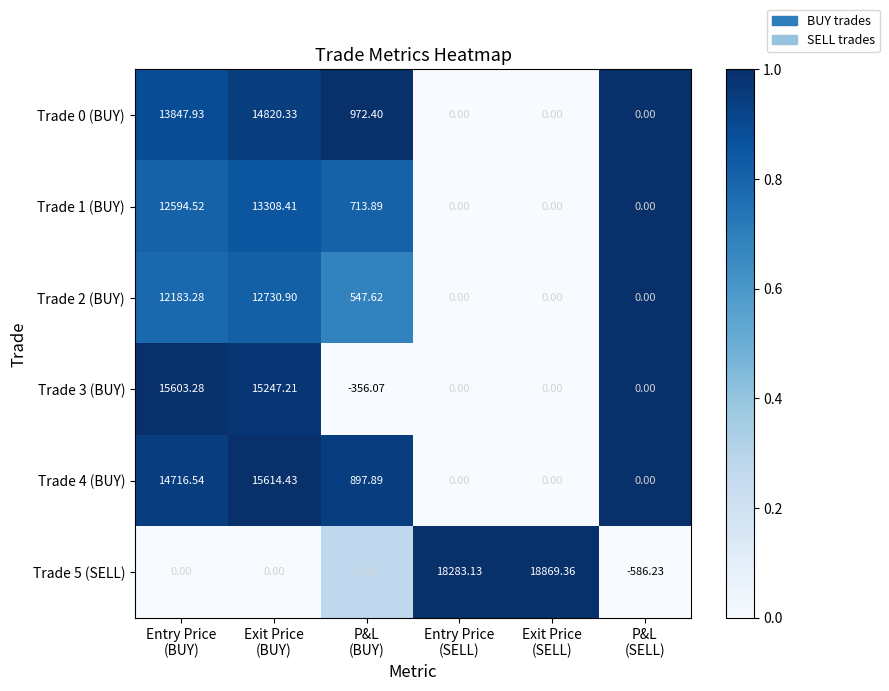

Which series has the largest range (max minus min)?

Trade 5 (SELL)